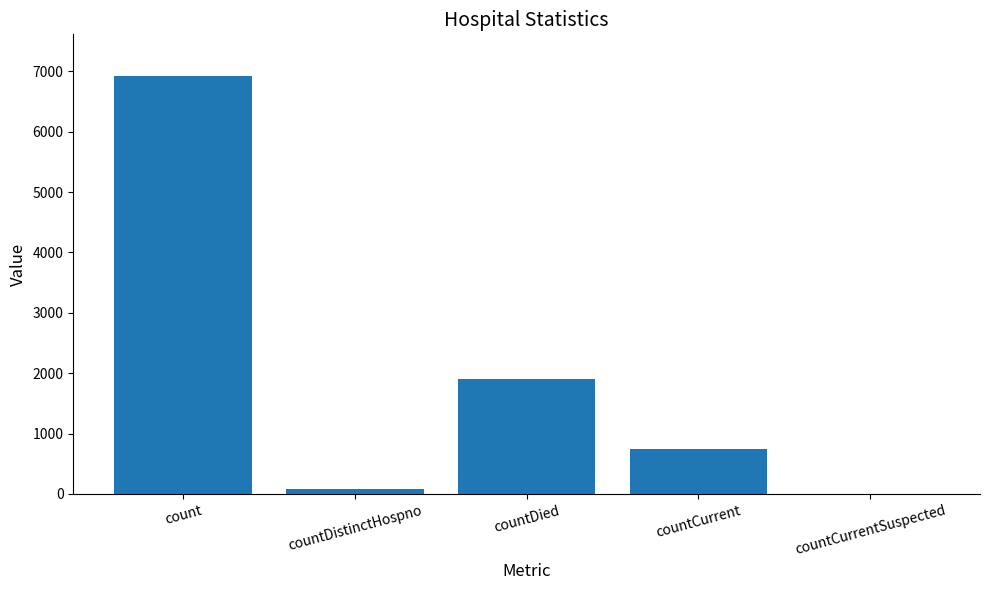

Is it true that the value at countCurrent is 1288?

False